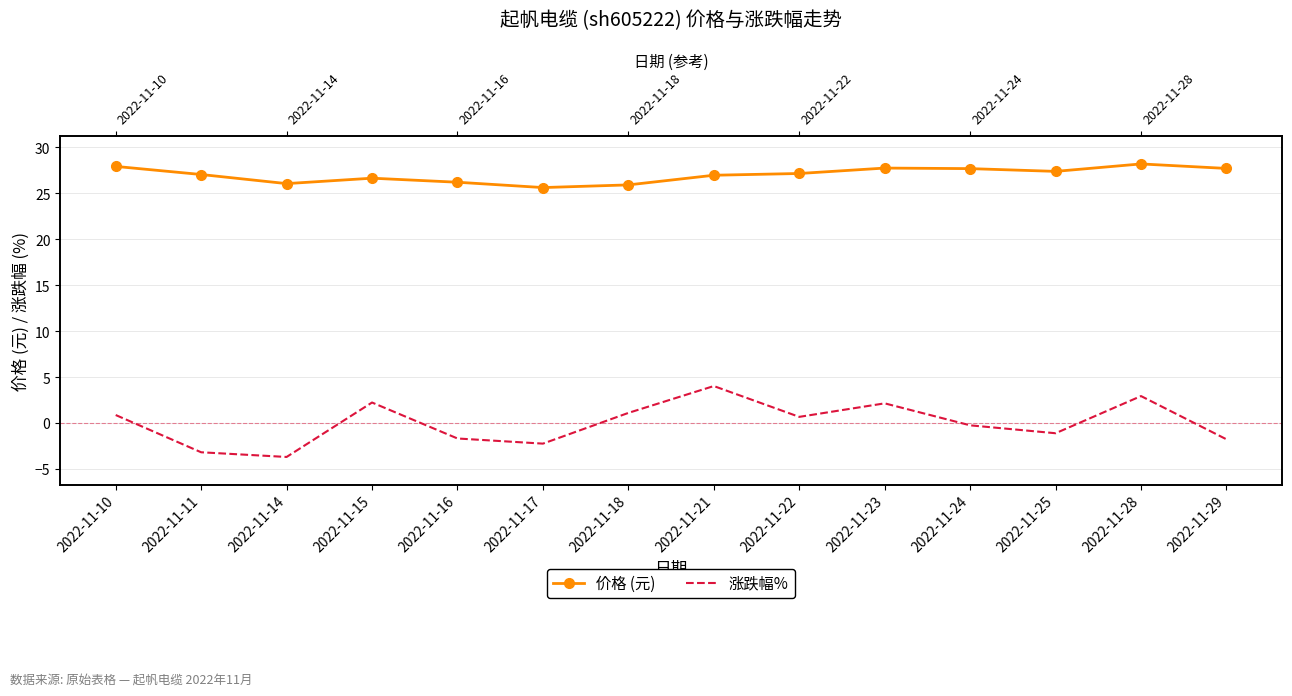

What is the approximate value of 价格 (元) at 2022-11-24?

27.7